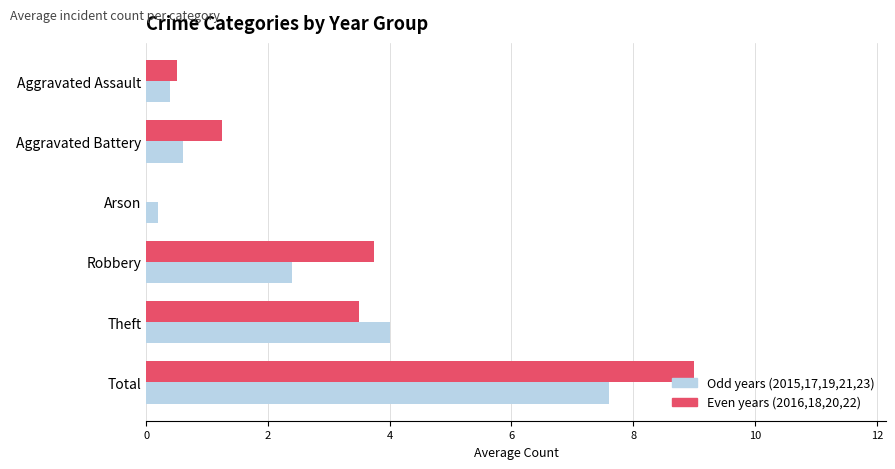

At which category does the chart reach its peak across all series?

Total